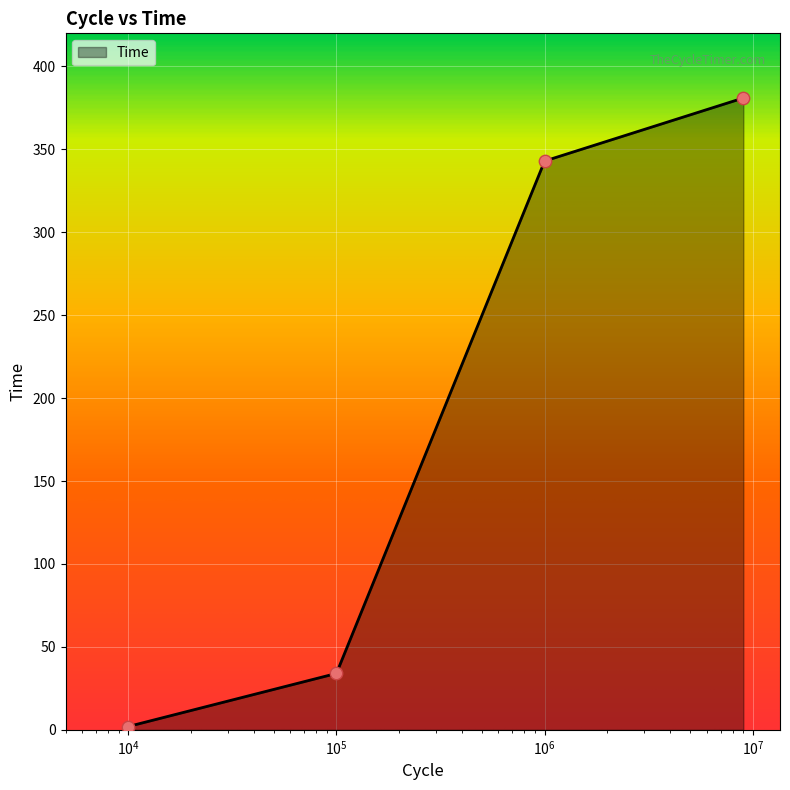

What is the greatest value displayed?

381